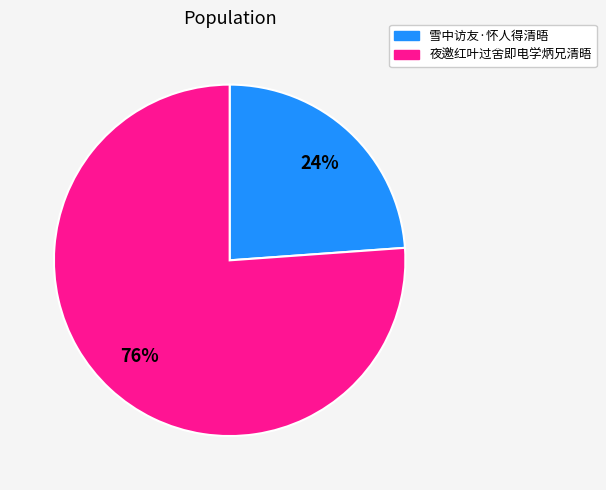

Between 雪中访友·怀人得清晤 and 夜邀红叶过舍即电学炳兄清晤, which is larger?

夜邀红叶过舍即电学炳兄清晤